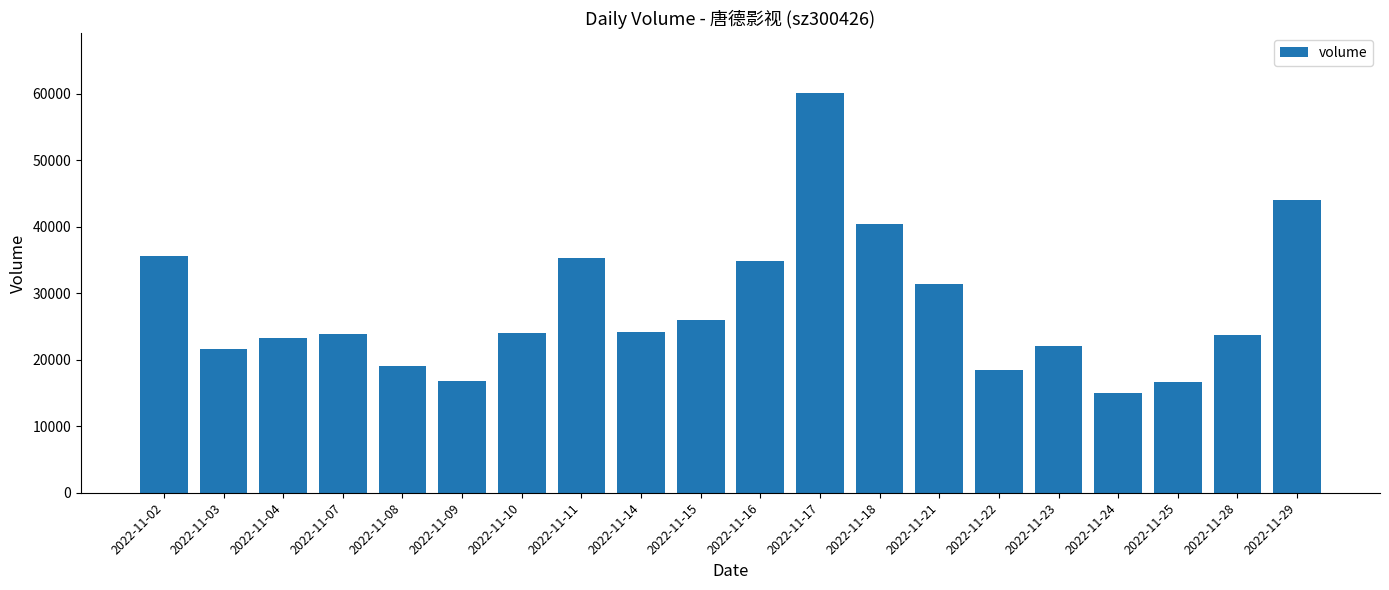

What is the ratio of the value at 2022-11-04 to the value at 2022-11-03?

1.1